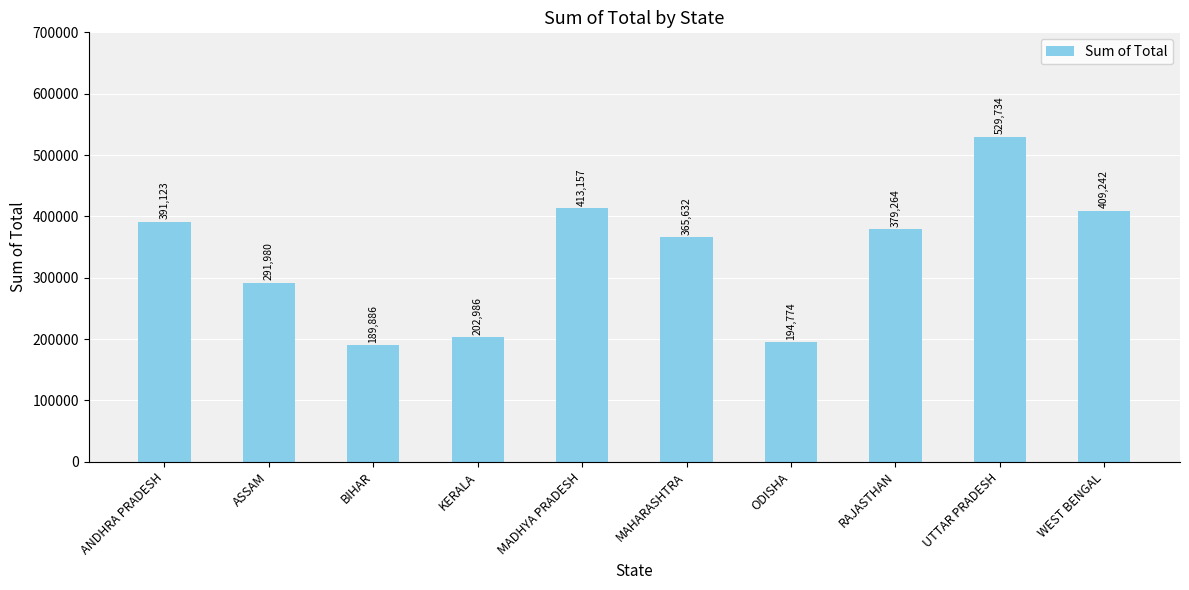

What is the difference between the values at BIHAR and MAHARASHTRA?

175746